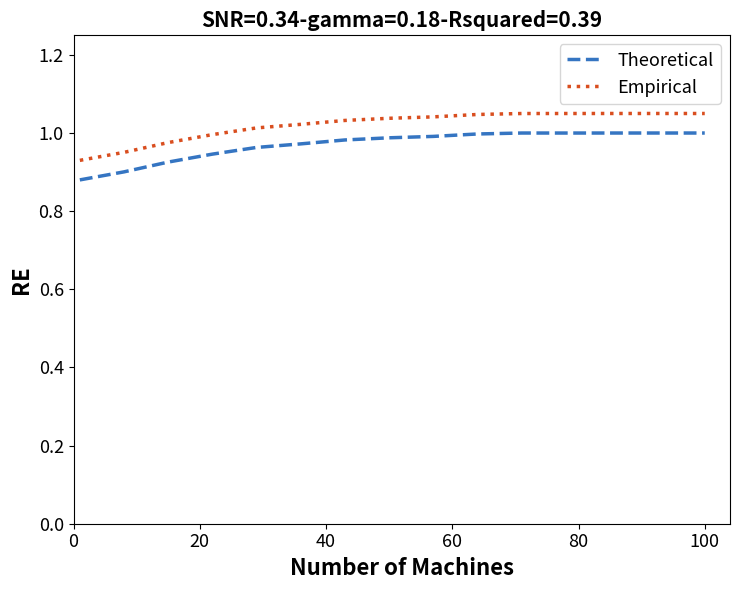

True or false: Theoretical and Empirical cross at least once.

False